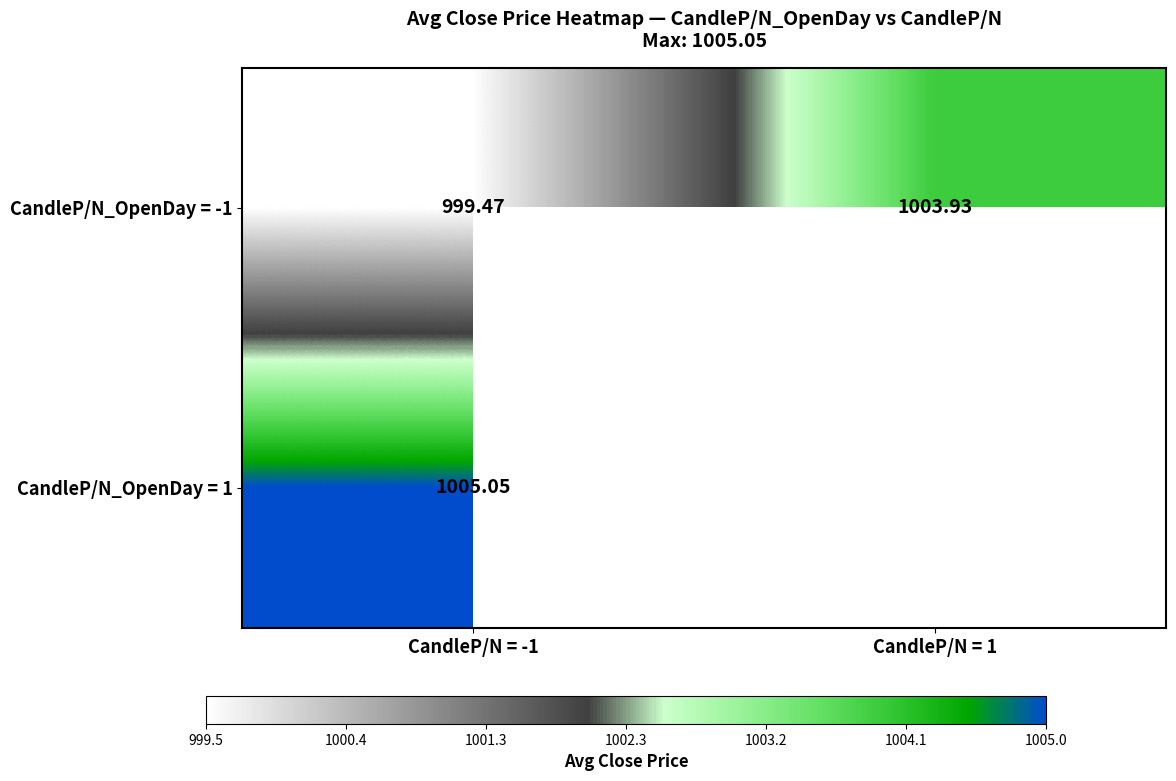

Between CandleP/N = 1 and CandleP/N = -1, which is larger?

CandleP/N = 1